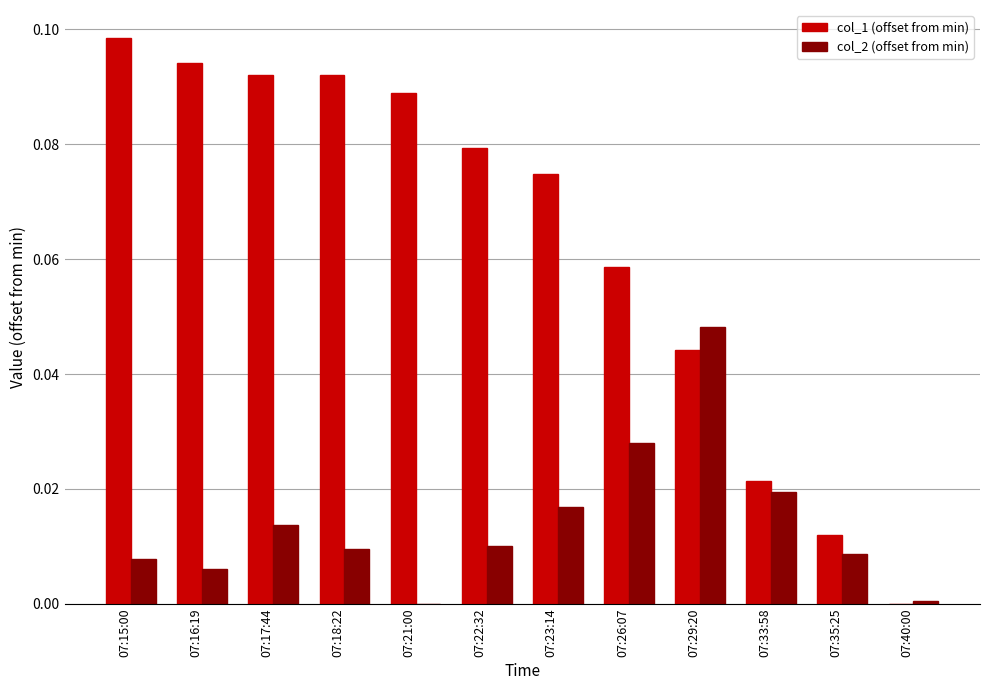

Is the value of col_1 (offset from min) at 07:17:44 greater than the value of col_2 (offset from min) at 07:22:32?

Yes